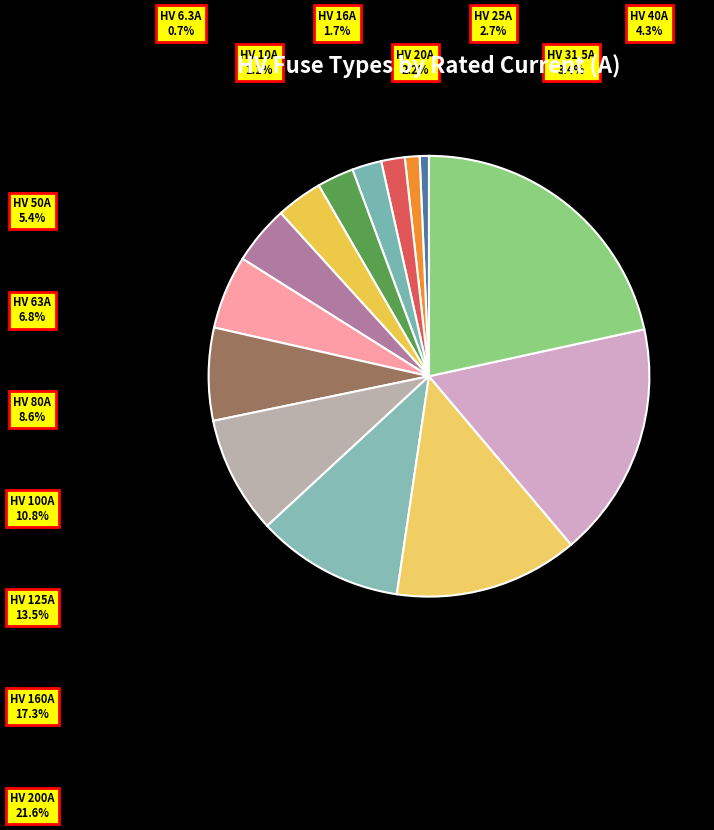

Count the number of slices in the pie.

14